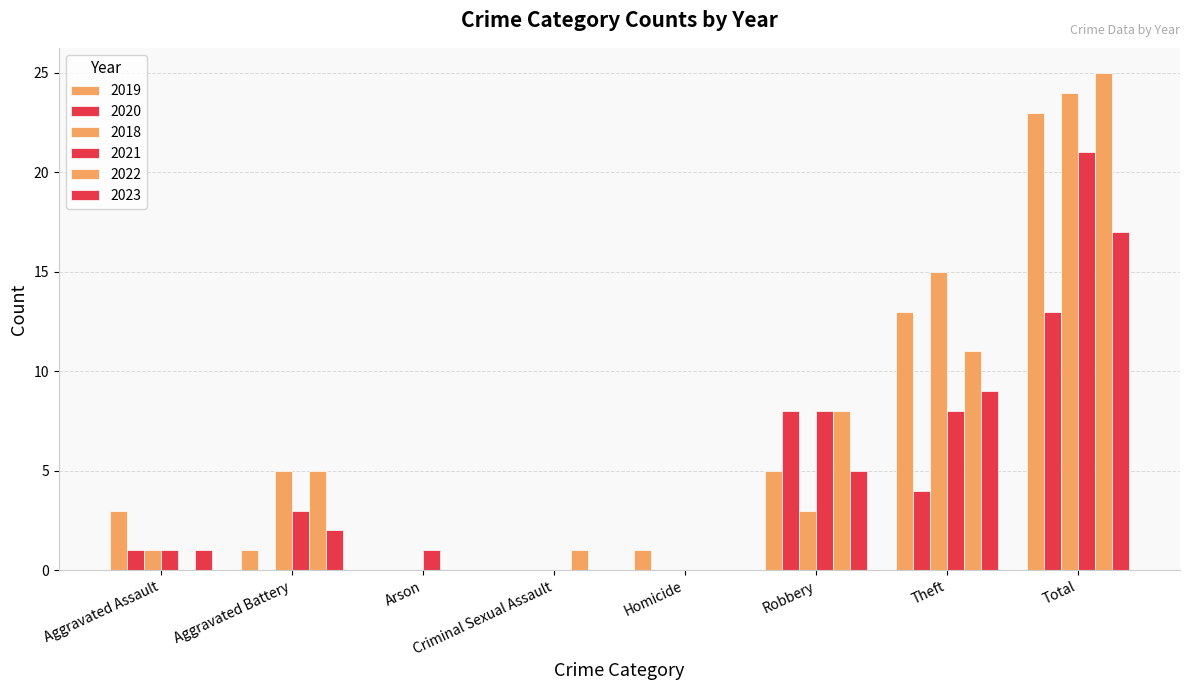

Which series has the largest total across all categories?

2022